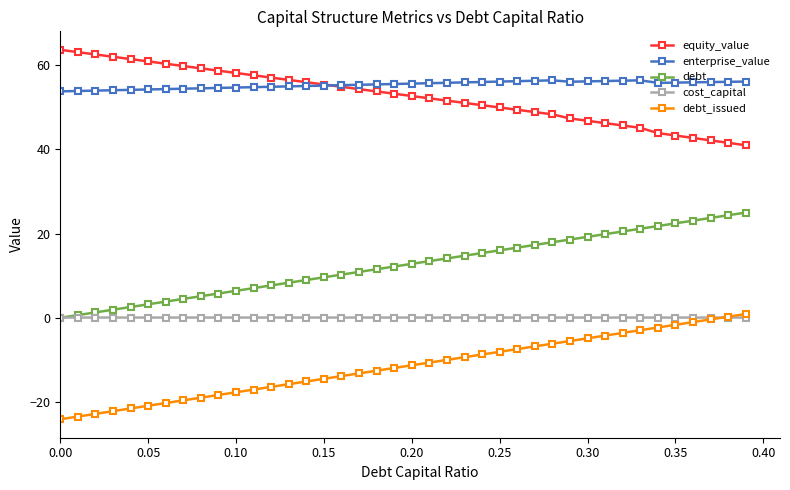

At how many categories does at least one series exceed 4?

40